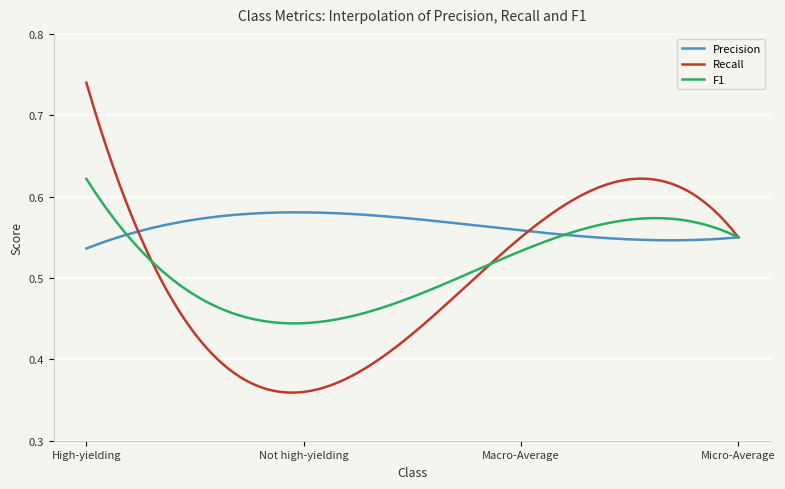

In Precision, how many points are higher than both neighbors (excluding endpoints)?

1